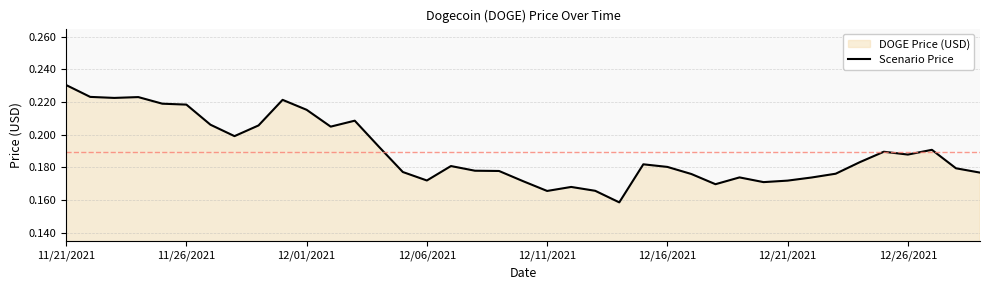

Which label corresponds to the largest value in the chart?

11/21/2021